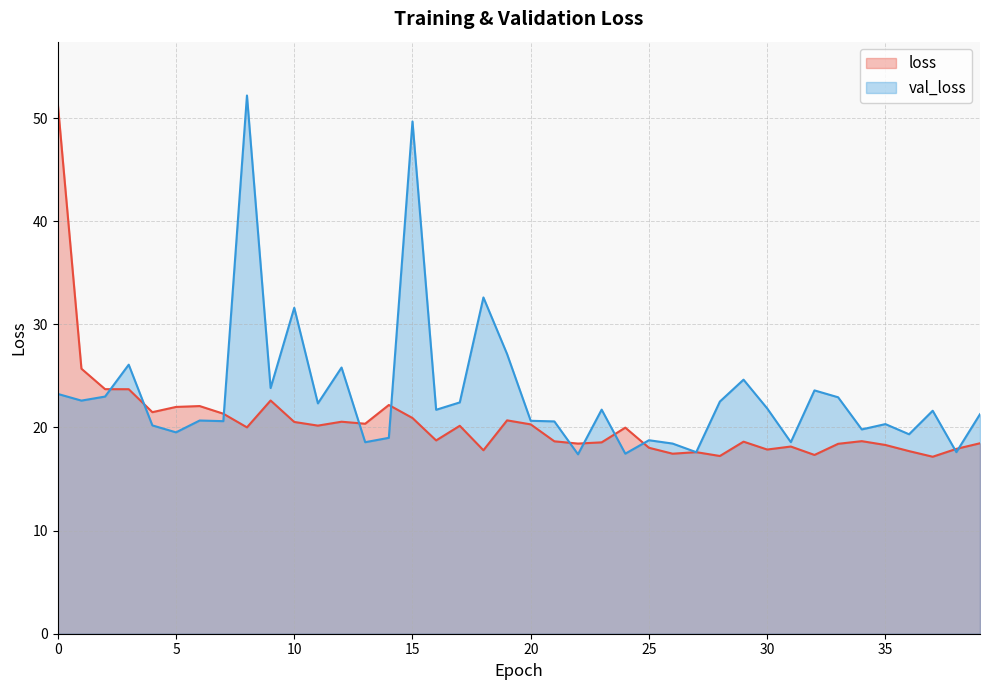

The value of loss at 39 is 25.4. True or false?

False